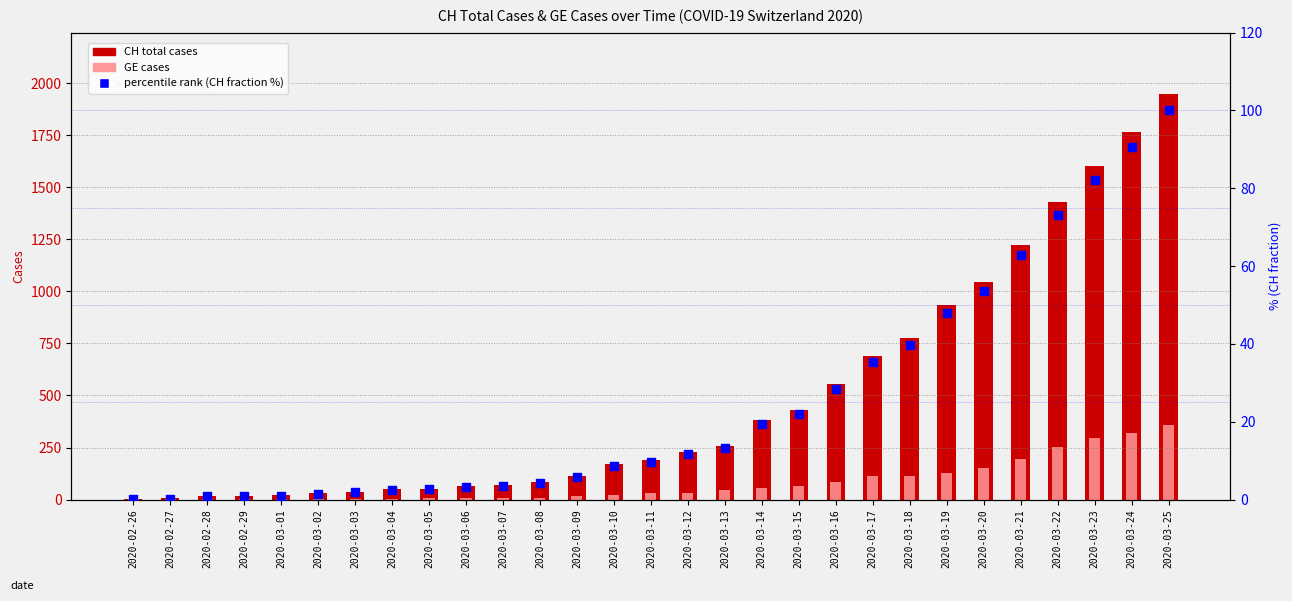

Is the value of CH total cases at 2020-03-07 greater than the value of GE cases at 2020-03-21?

No